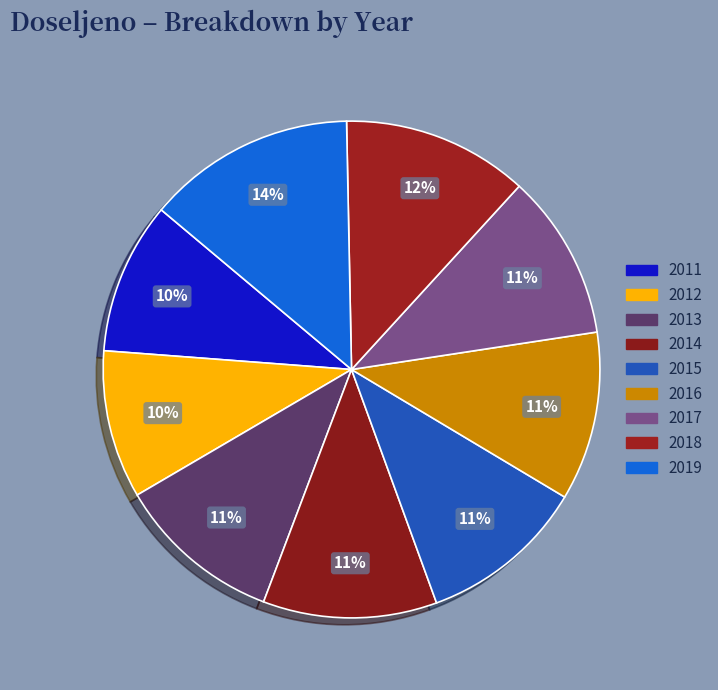

To the nearest percent, what is the combined percentage of 2018 and 2011?

22%